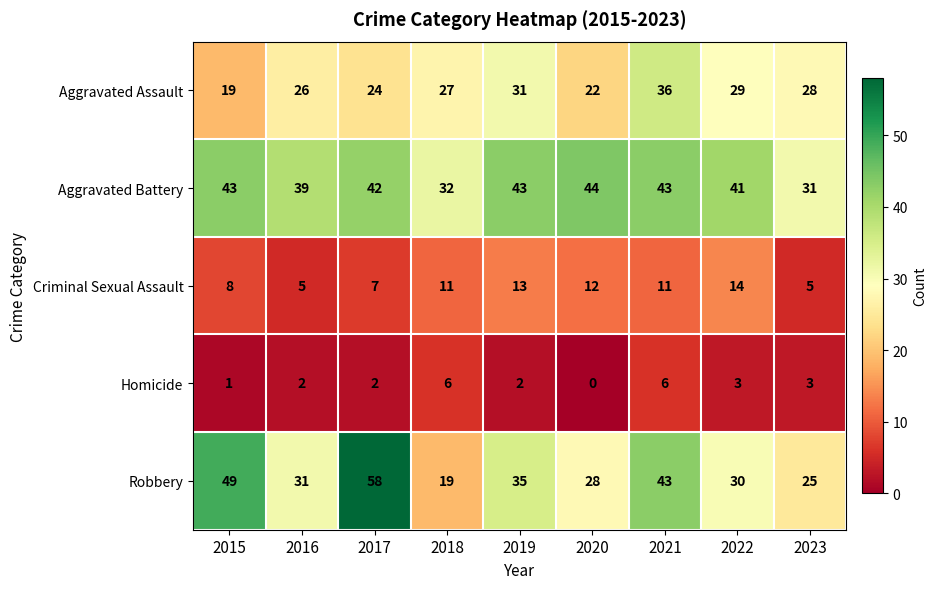

Which label corresponds to the smallest value in the chart?

2020